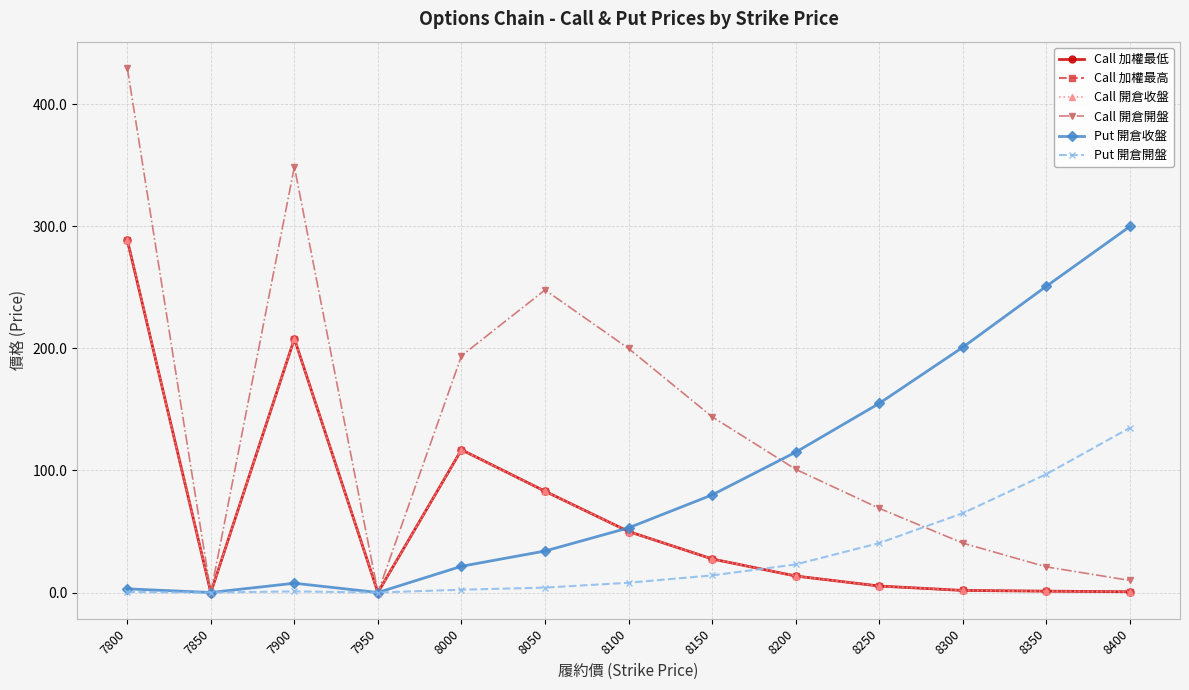

Is this an area chart (filled region under the line)?

No